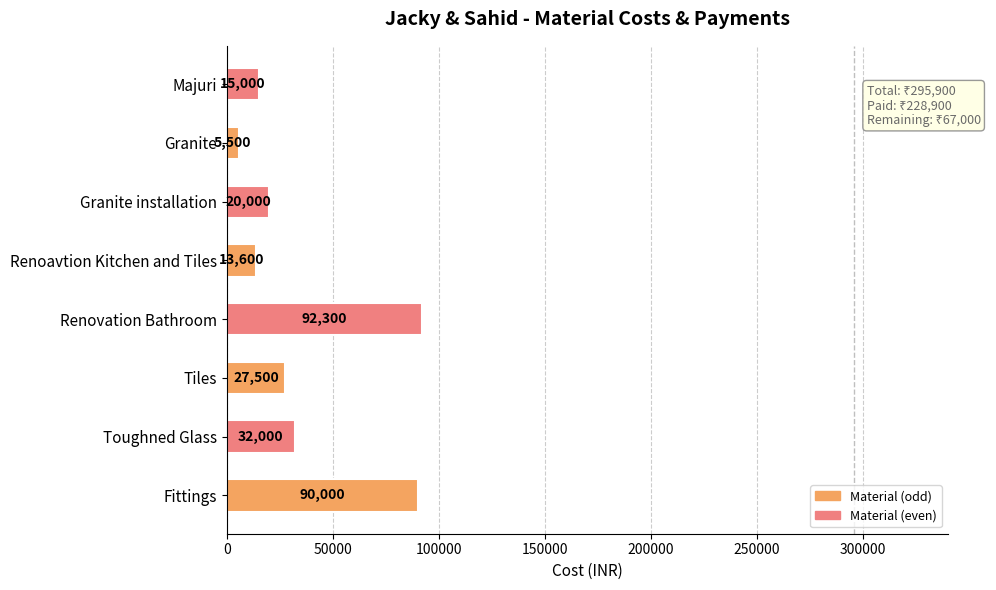

Count the number of categories in the chart.

8